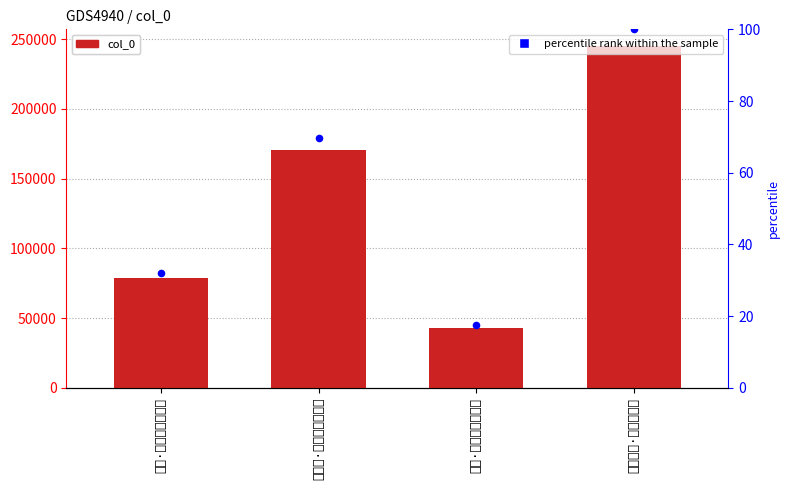

Which series contains the lowest Y value?

percentile rank within the sample